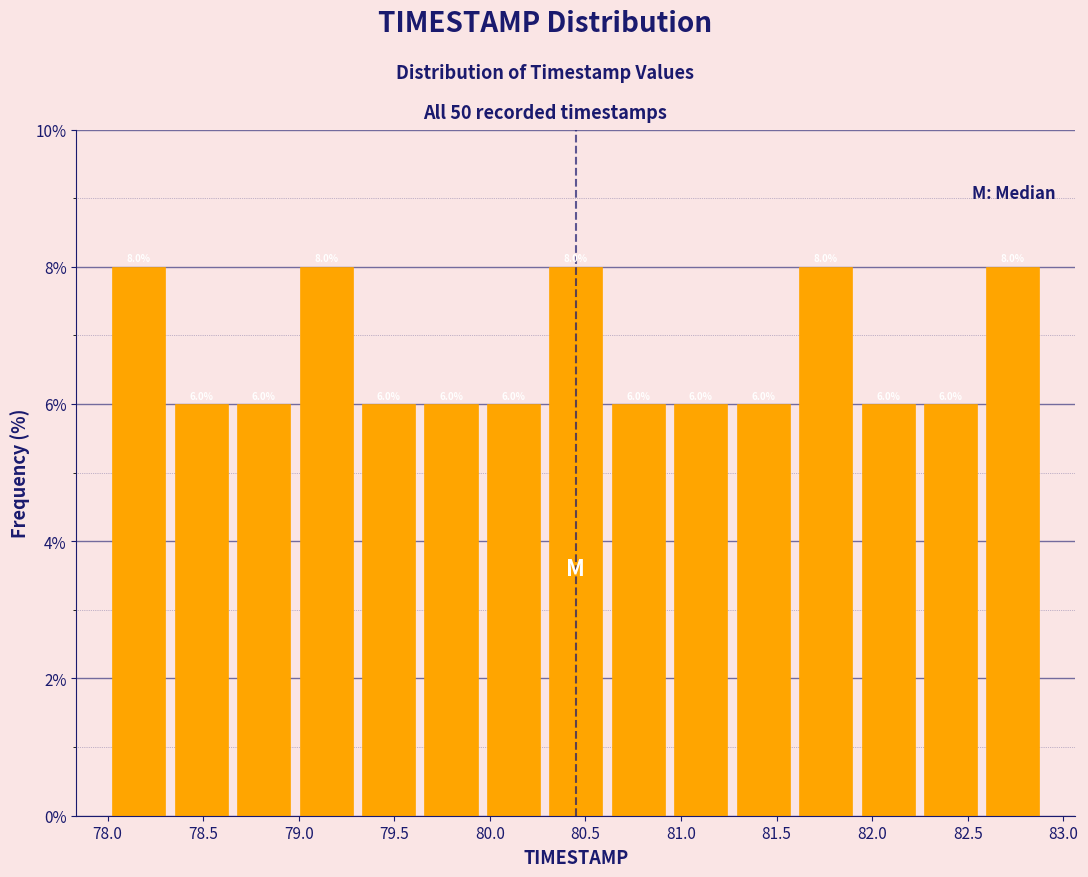

How tall is the bar that spans 79.30 to 79.65 on the x-axis? The bar edges are not printed on the chart, so give them approximately, as read against the axis.

6.0